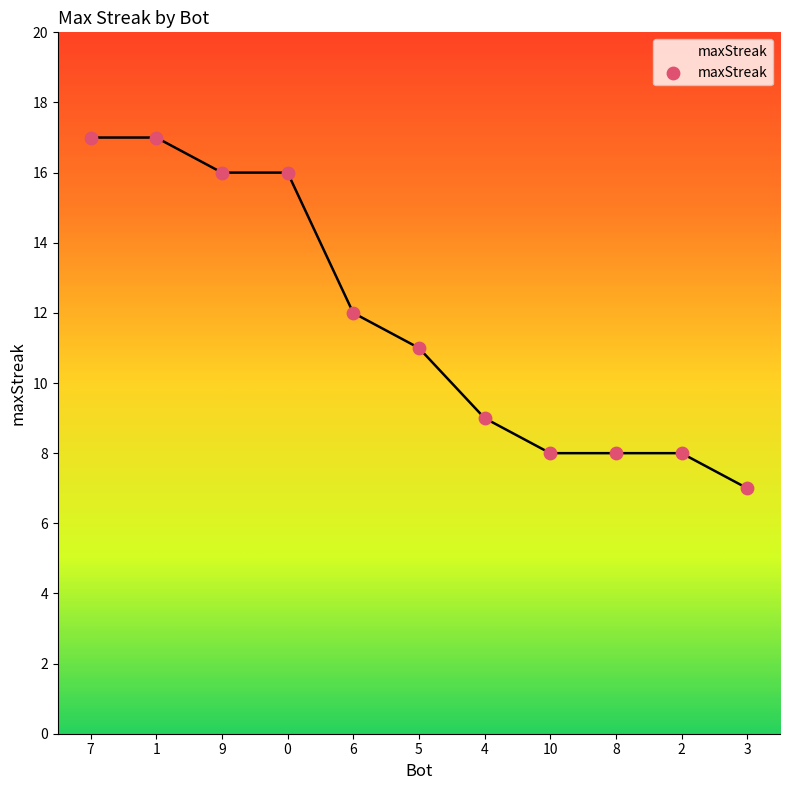

Which has a higher value, 4 or 10?

4